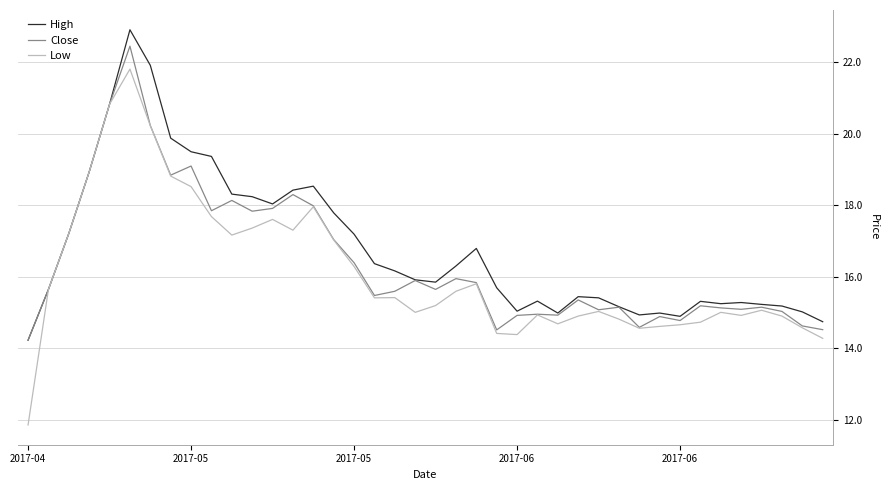

Which series has the largest range (max minus min)?

Low